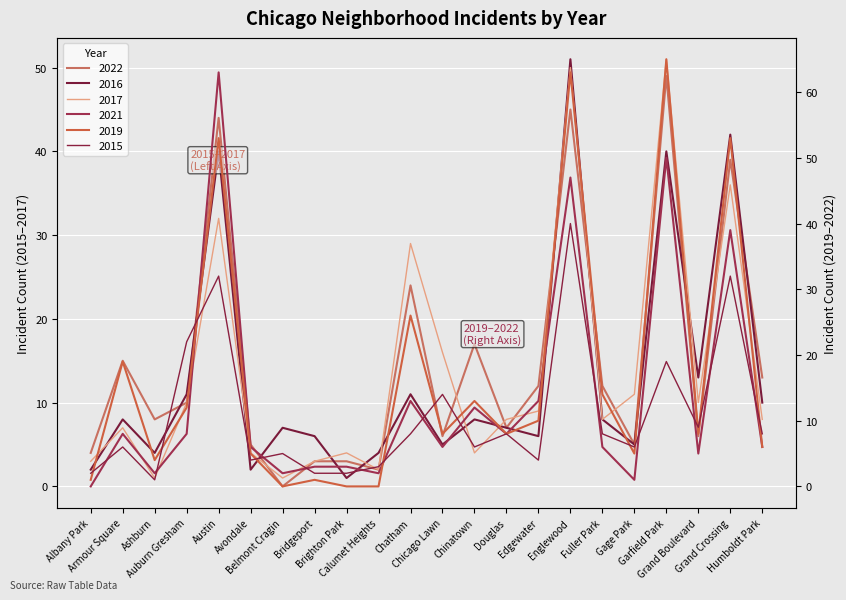

Between Edgewater and Belmont Cragin, which is larger?

Edgewater